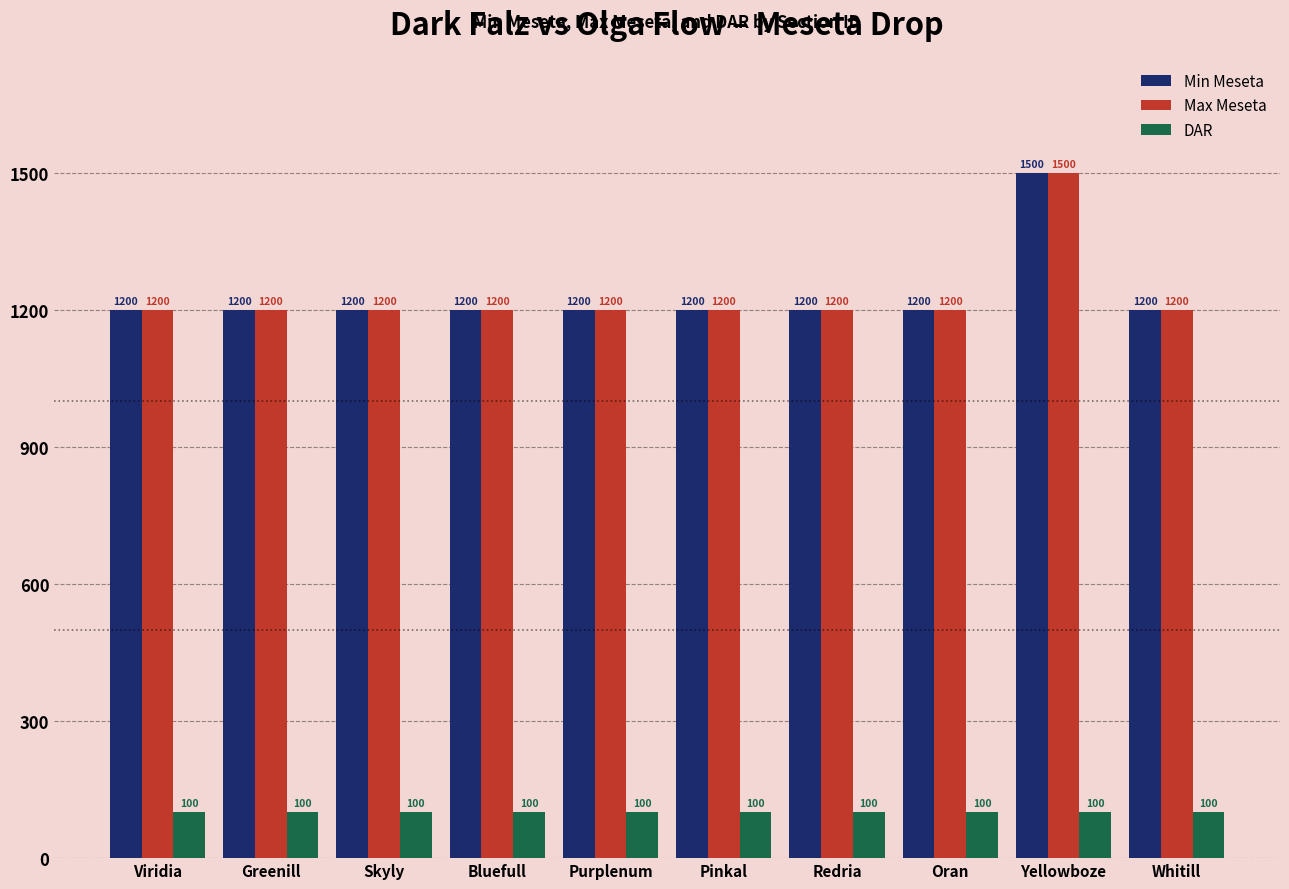

What is the label of the 7th bar from the left?

Redria